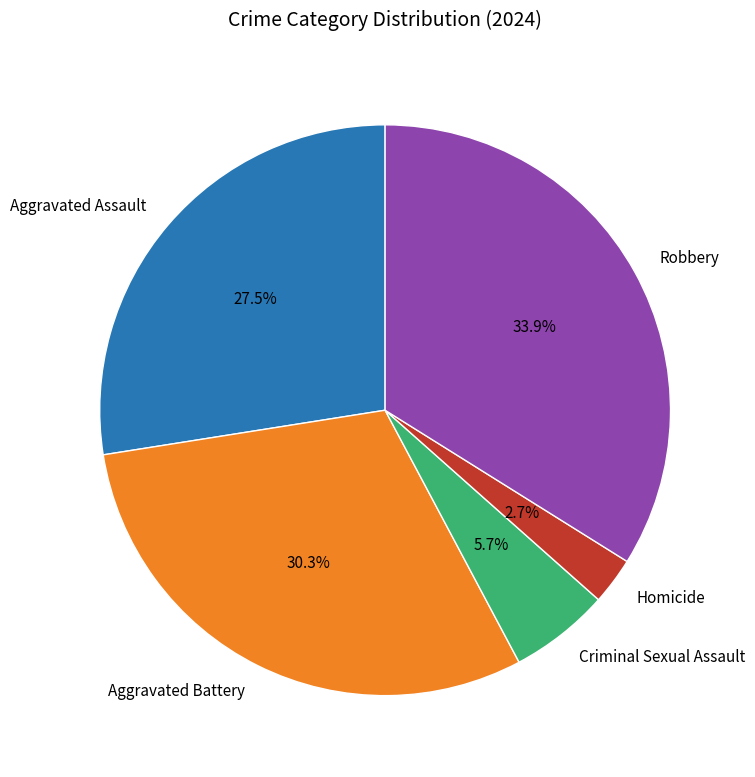

What percentage is the Robbery slice, to the nearest percent?

34%